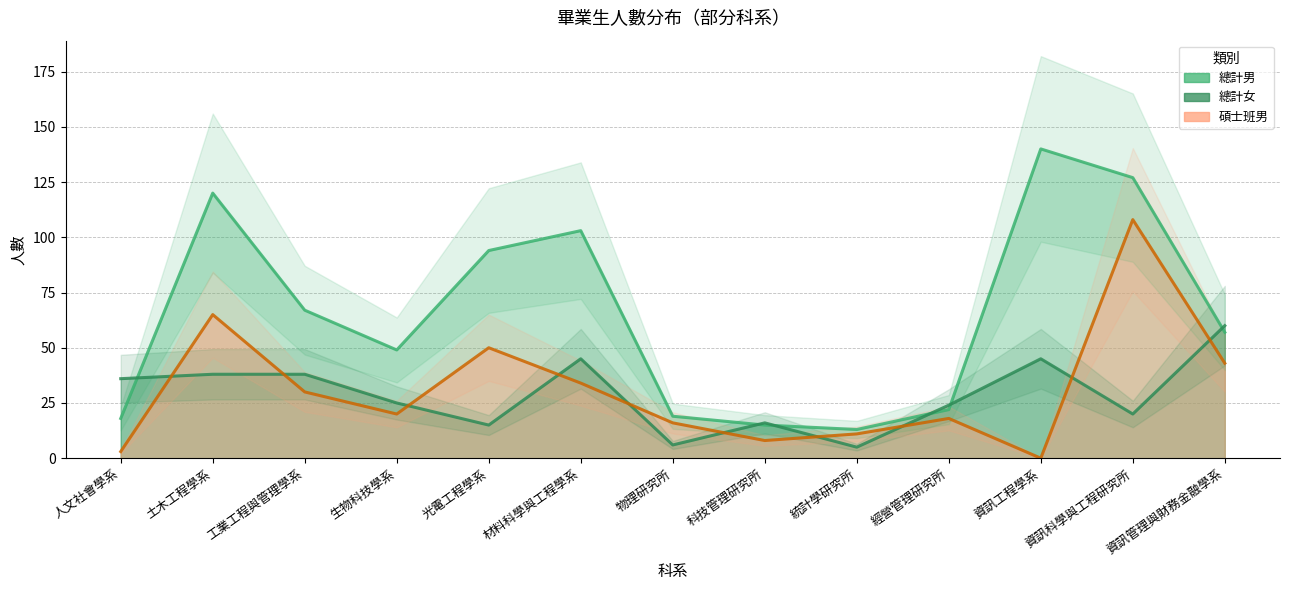

The 總計女 series shows 9 at 經營管理研究所. True or false?

False